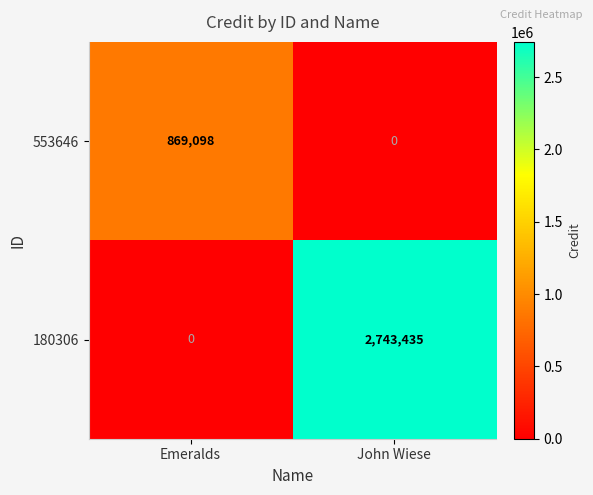

What is the spread (max minus min) of values at Emeralds?

869098